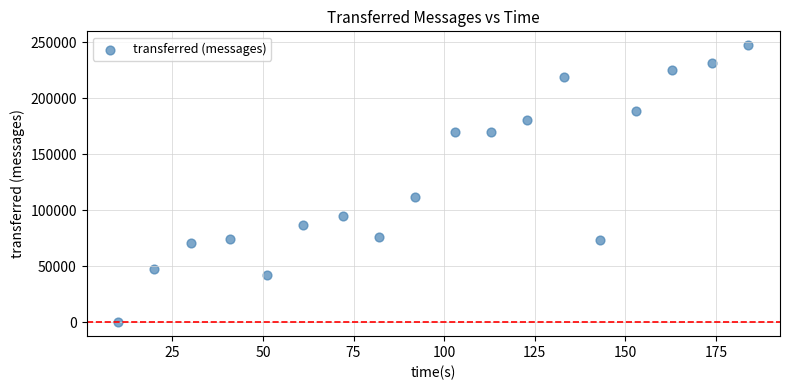

What is the range of X values (max minus min)?

174